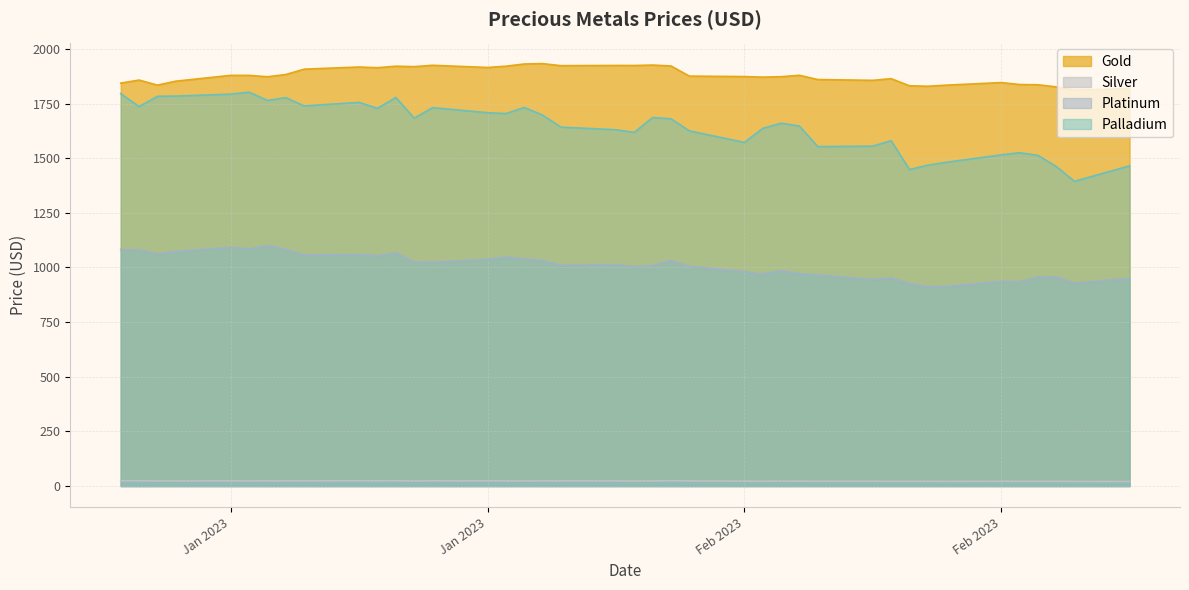

What is the total value across all series at 2023-01-25?

4725.2